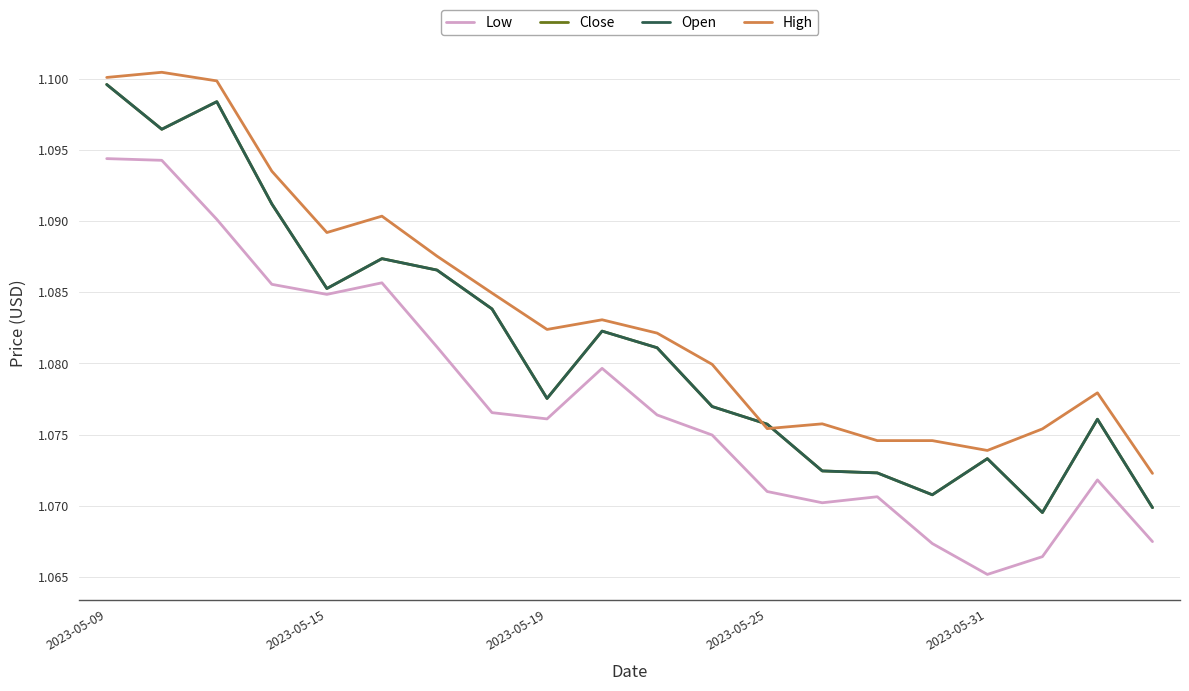

Where is the first local maximum for Low?

5